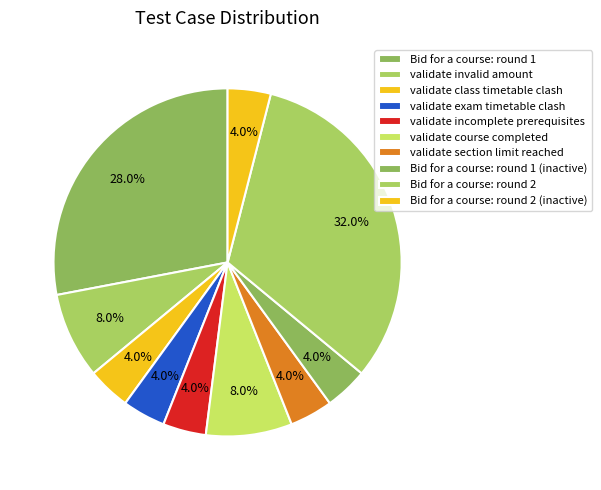

Is there a majority slice in this chart?

No